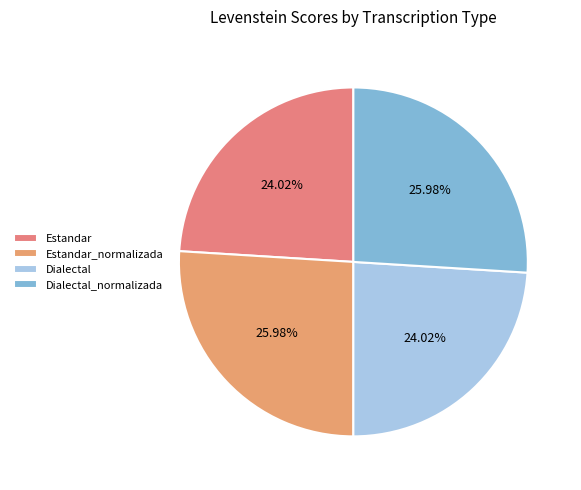

To the nearest percent, what portion does Dialectal represent?

24%